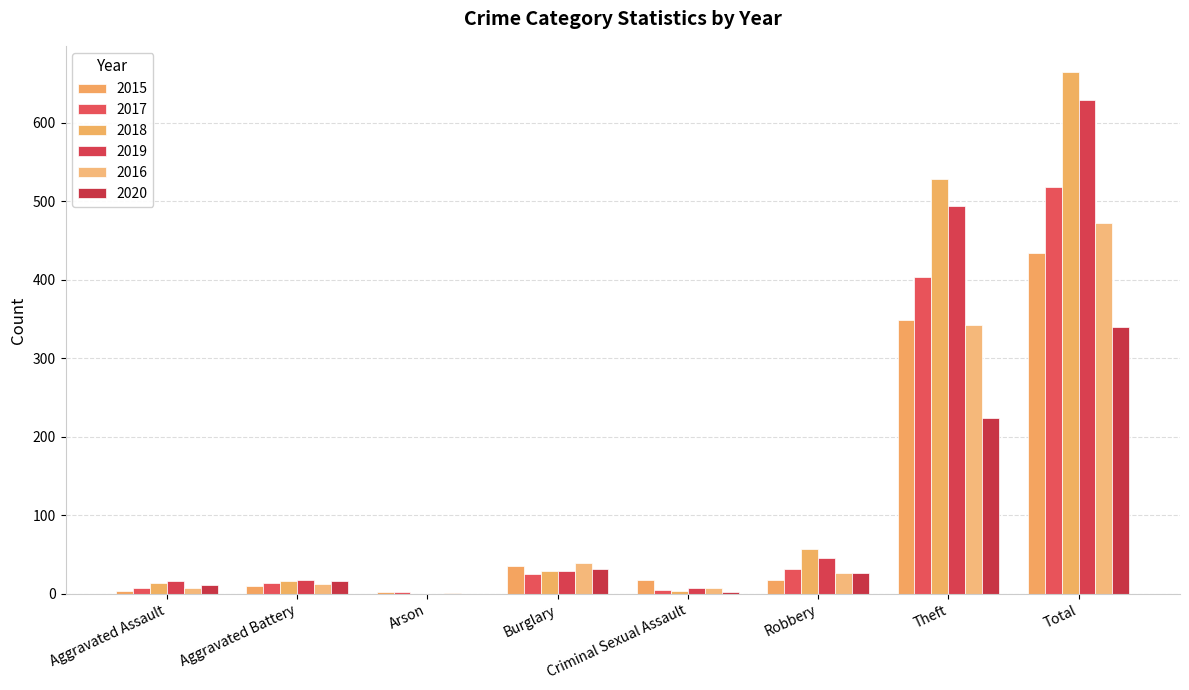

How many categories are shown in the chart?

8